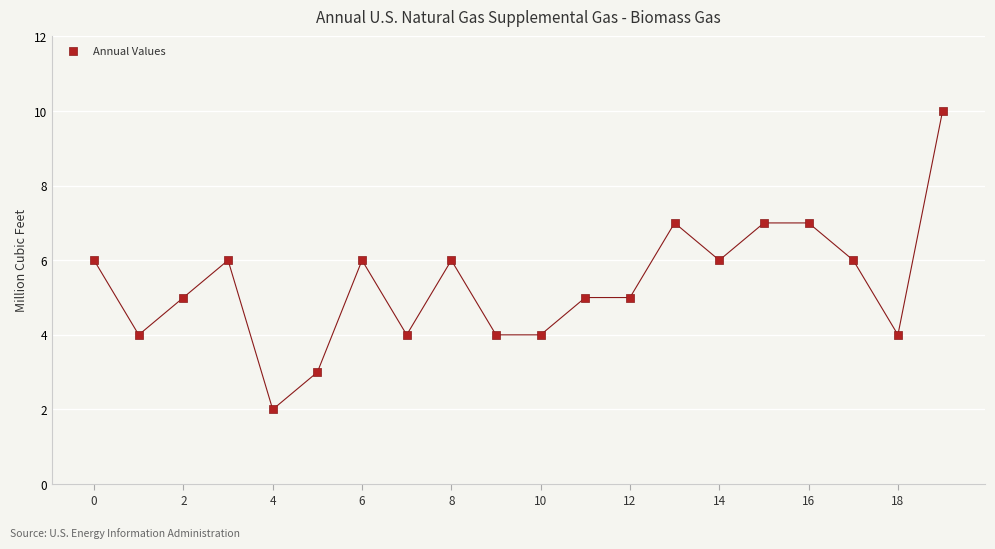

What is the range of Y values (max minus min)?

8